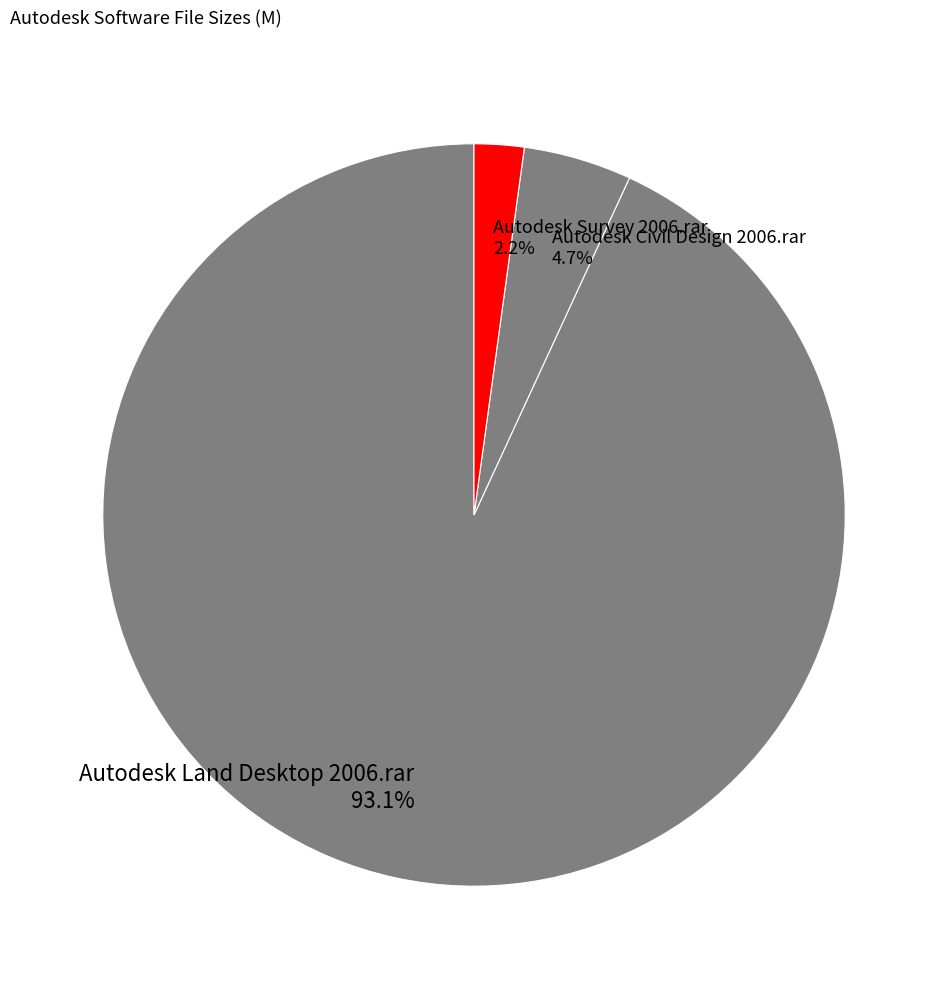

To the nearest percent, what percentage of the pie is Autodesk Civil Design 2006.rar?

5%